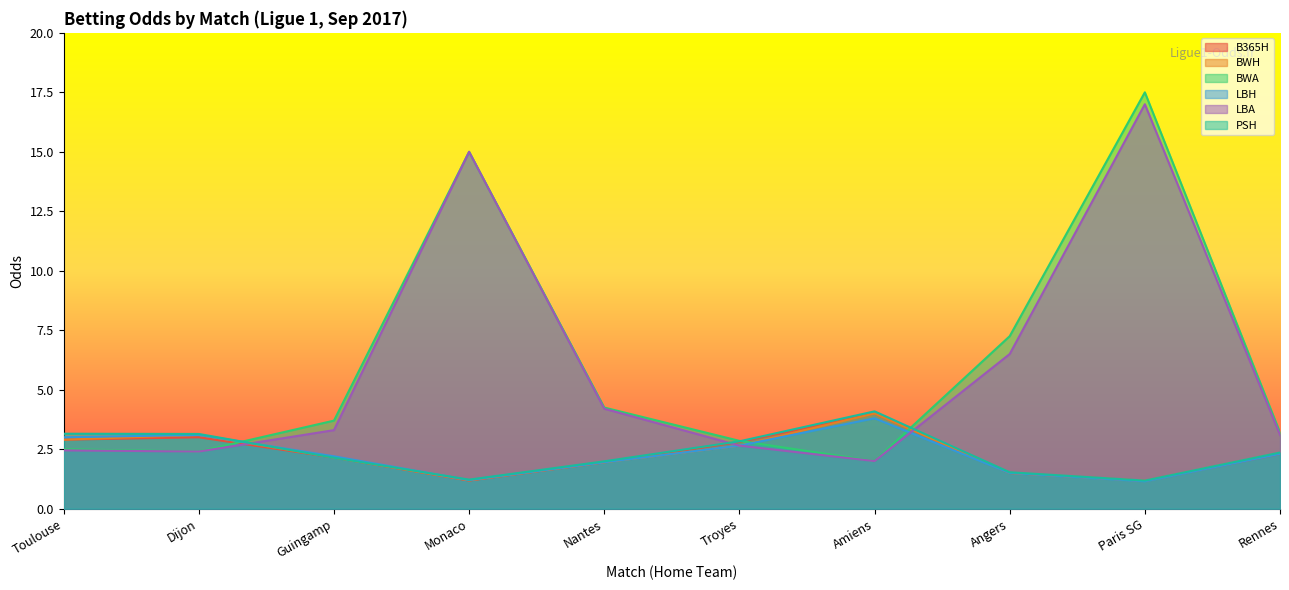

True or false: LBH and BWH intersect in this chart.

False